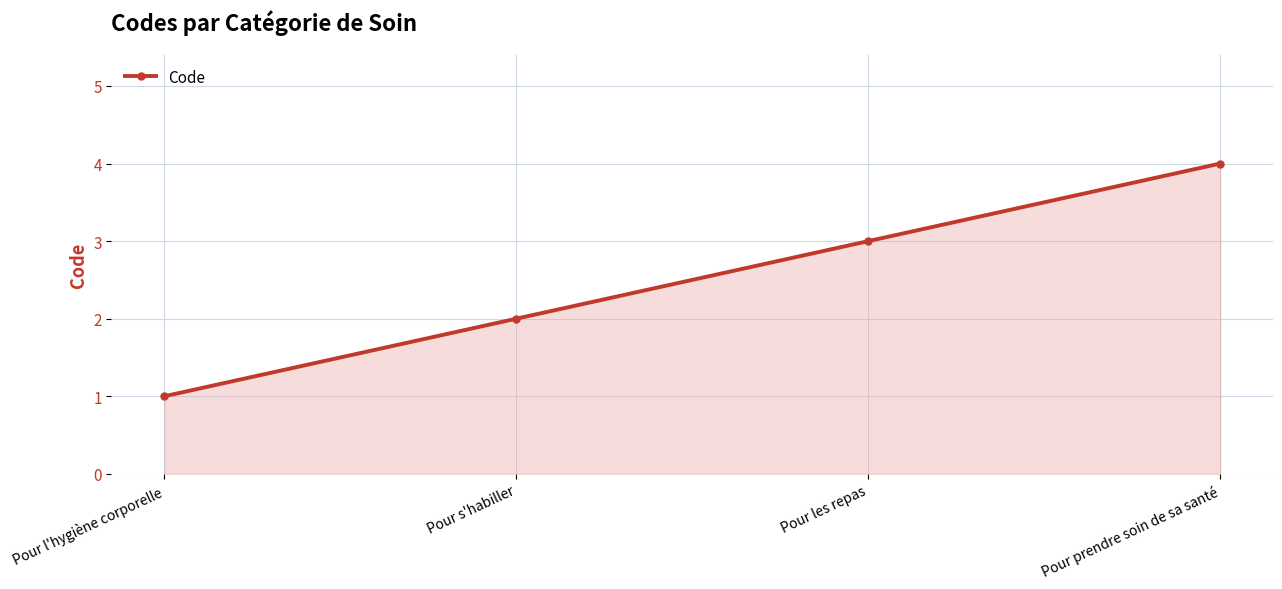

What is the difference between the values at Pour l'hygiène corporelle and Pour prendre soin de sa santé?

3